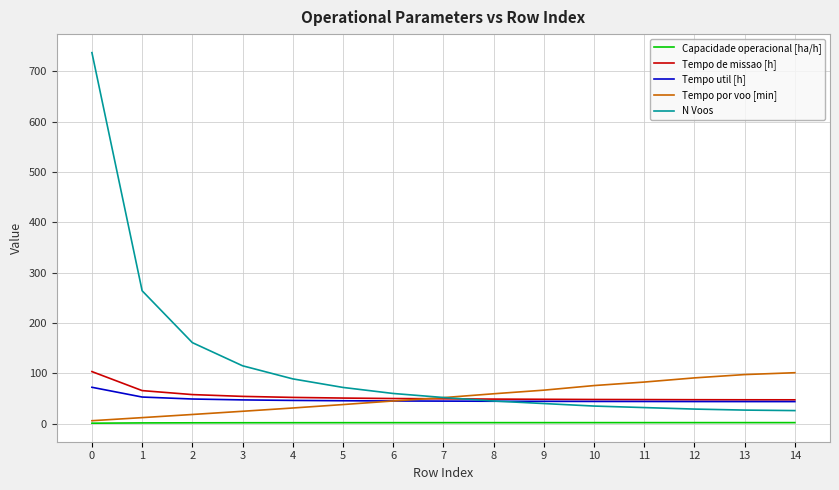

True or false: Capacidade operacional [ha/h] and Tempo util [h] intersect in this chart.

False